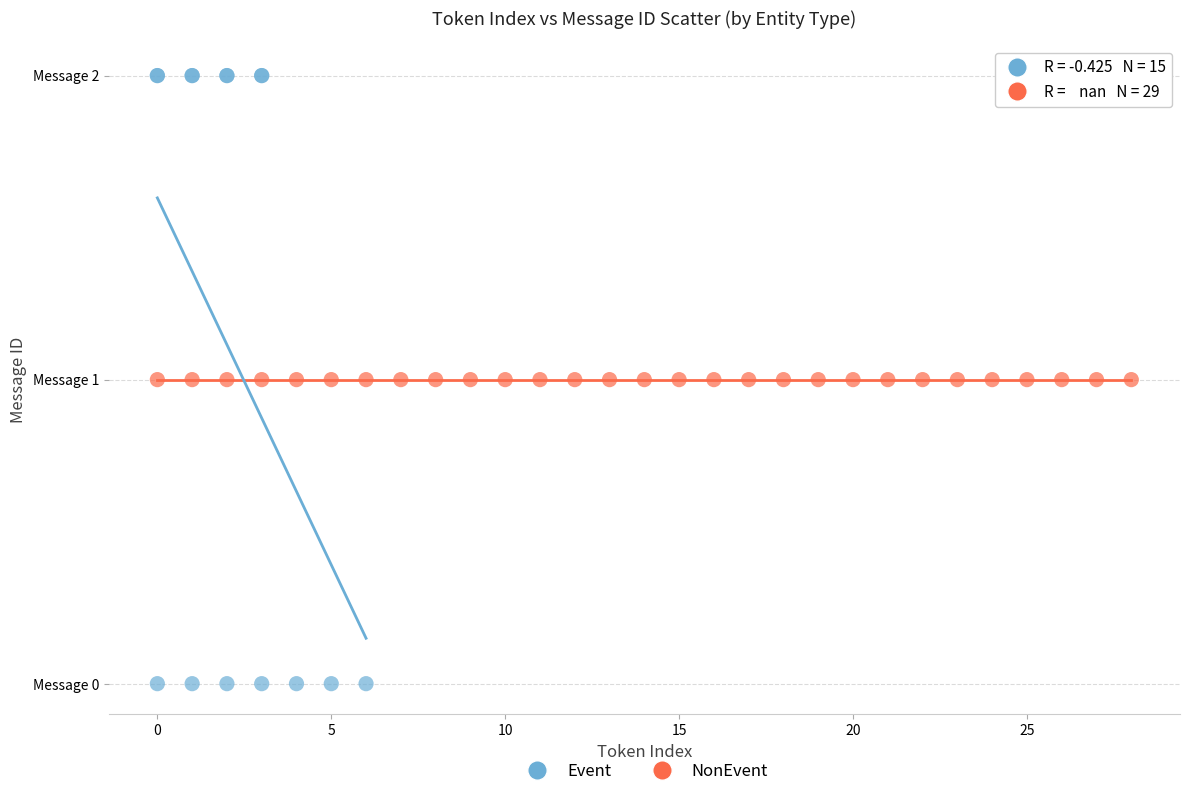

What are all the series names shown in the legend?

Event, NonEvent